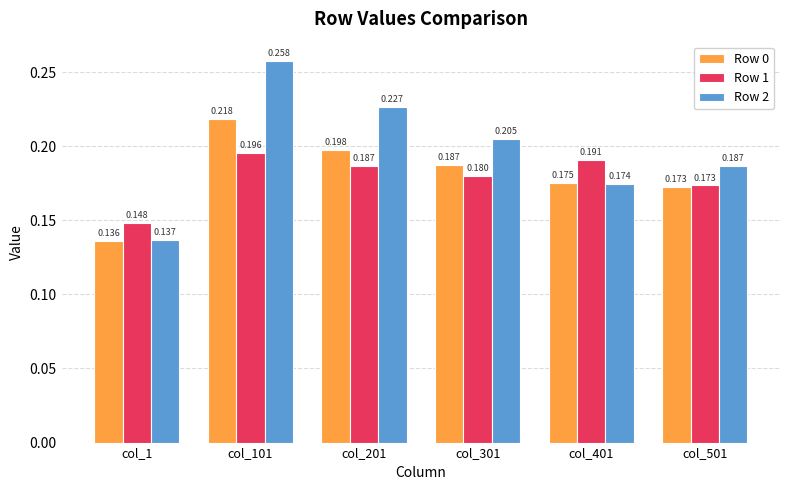

List the series in order of their peak value, highest first.

Row 2, Row 0, Row 1